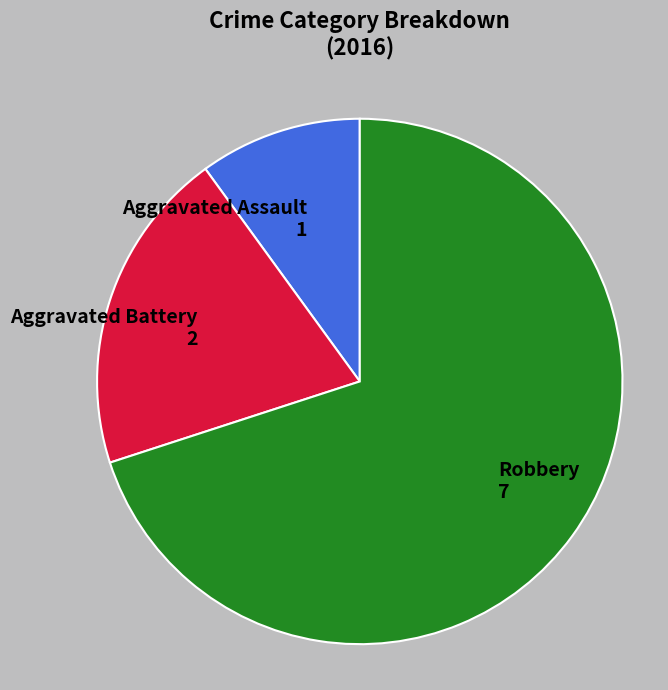

Does Robbery account for over 50% of the chart?

Yes